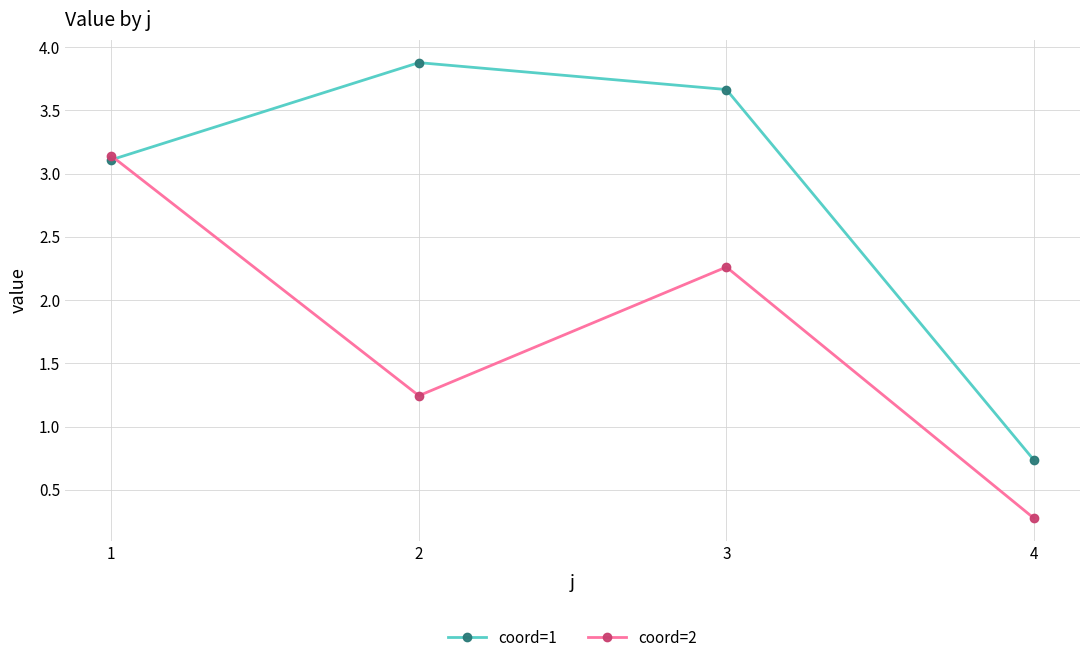

What is the greatest value displayed?

3.9